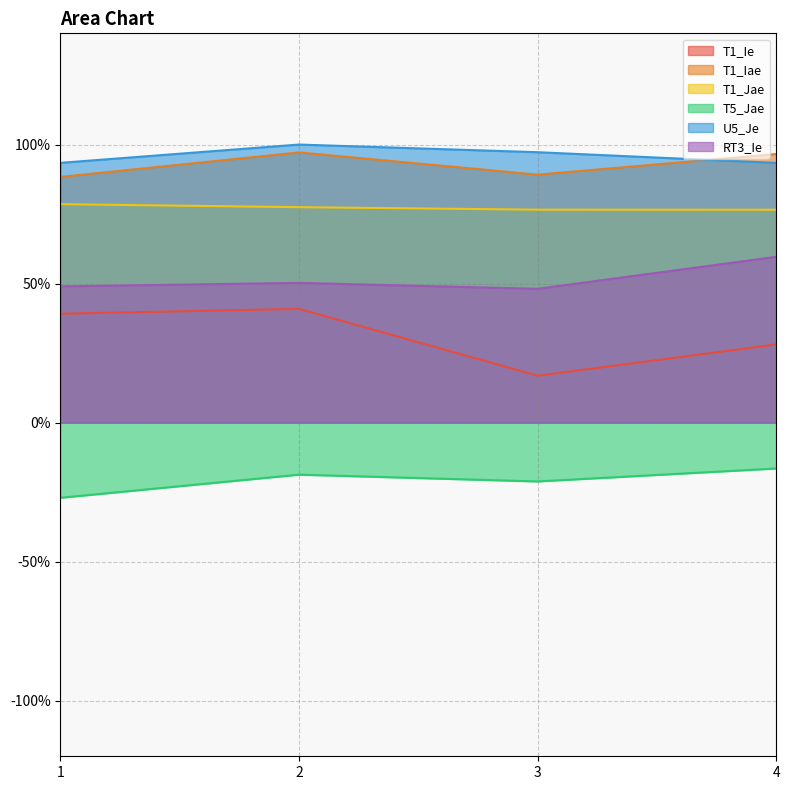

Reading left to right, what are all the values shown in this chart?

T1_Ie: 1=0.4	2=0.4	3=0.2	4=0.3
T1_Iae: 1=0.9	2=1.0	3=0.9	4=1.0
T1_Jae: 1=0.8	2=0.8	3=0.8	4=0.8
T5_Jae: 1=-0.3	2=-0.2	3=-0.2	4=-0.2
U5_Je: 1=0.9	2=1.0	3=1.0	4=0.9
RT3_Ie: 1=0.5	2=0.5	3=0.5	4=0.6